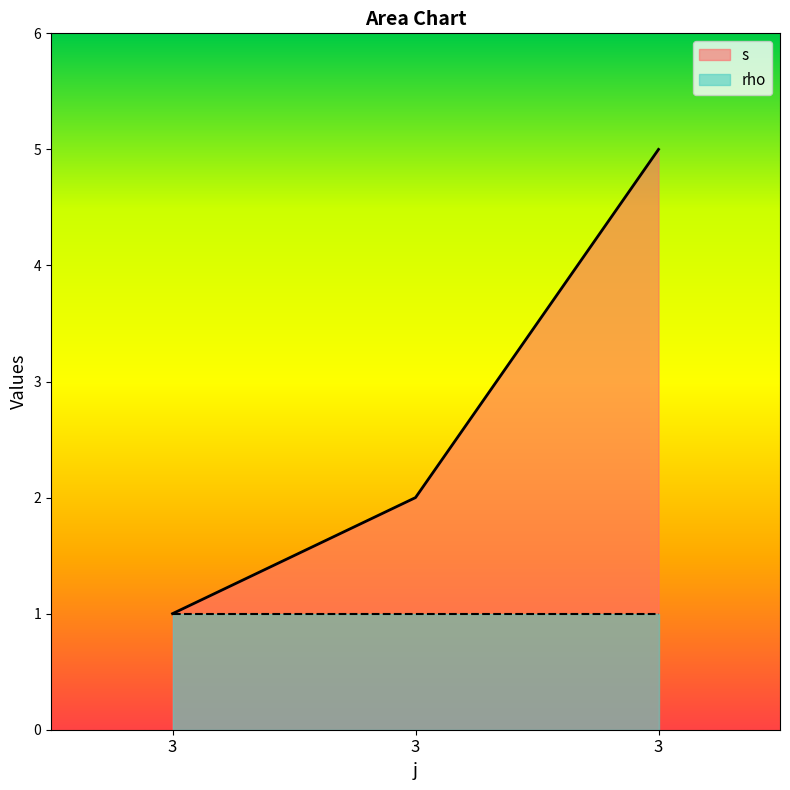

At which label is the value closest to 3?

3